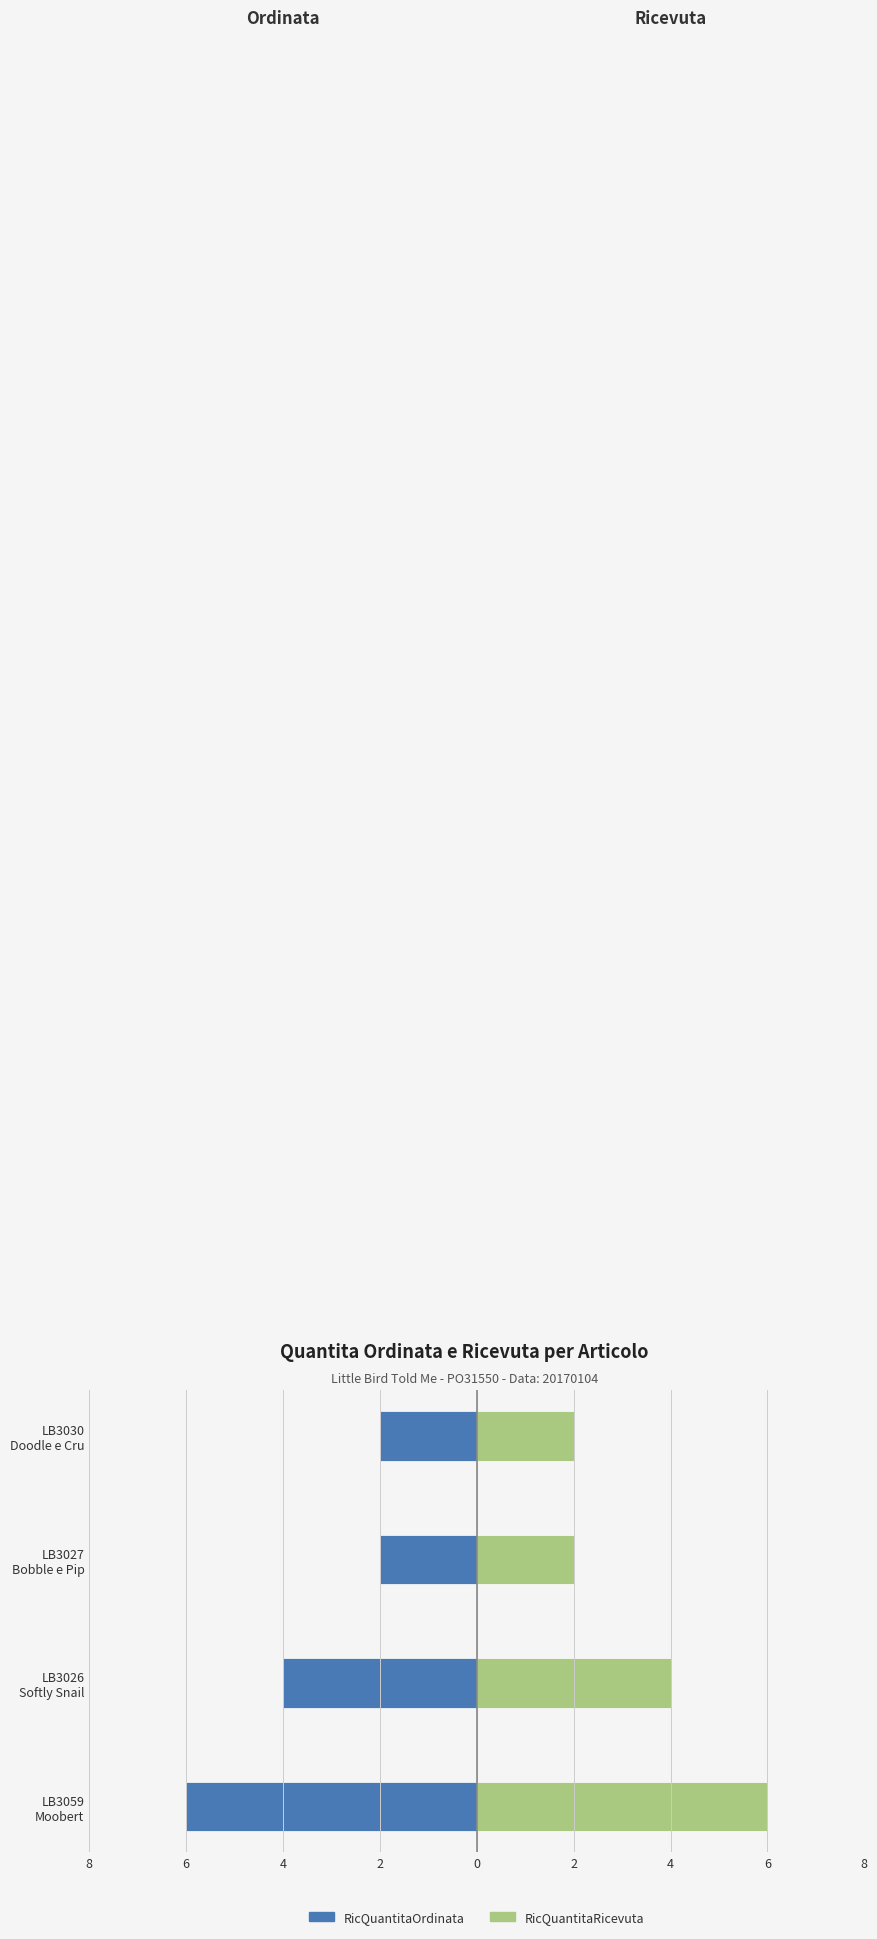

What is the sum of the RicQuantitaRicevuta values at LB3027 Bobble e Pip and LB3026 Softly Snail?

6